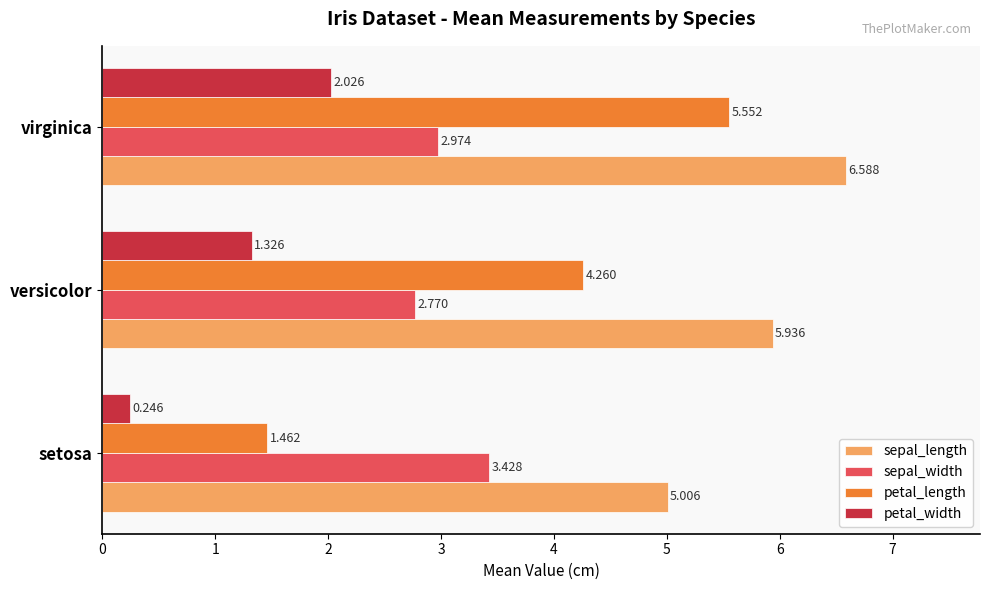

Is the value of sepal_width at setosa greater than the value of sepal_length at versicolor?

No